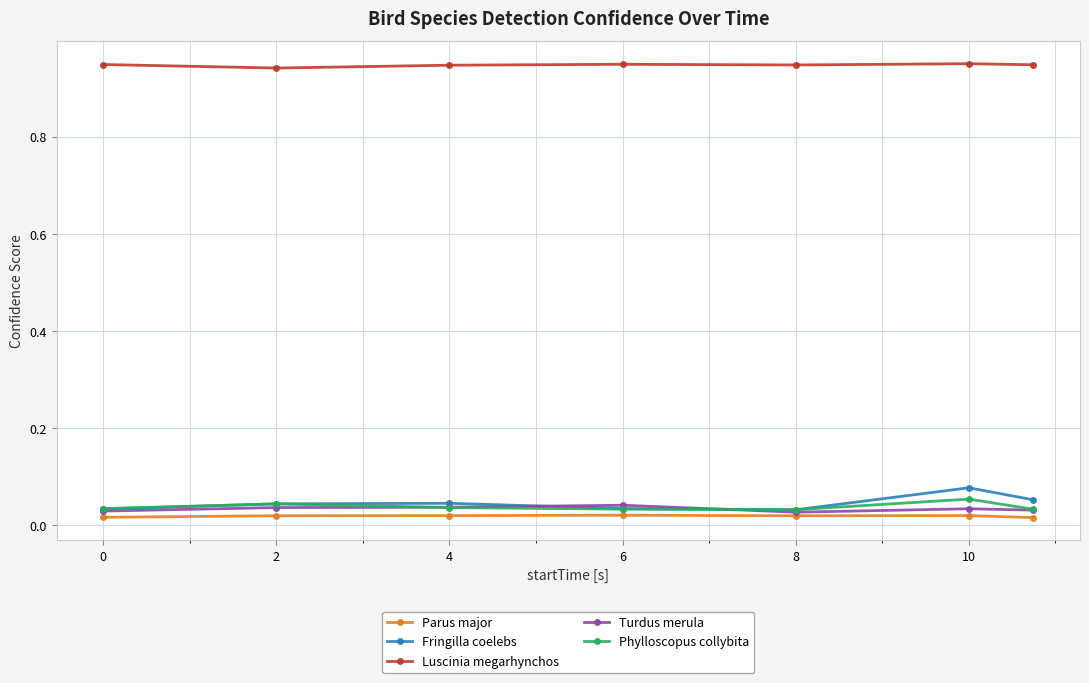

Count the Turdus merula values in the range 0 to 1.

7